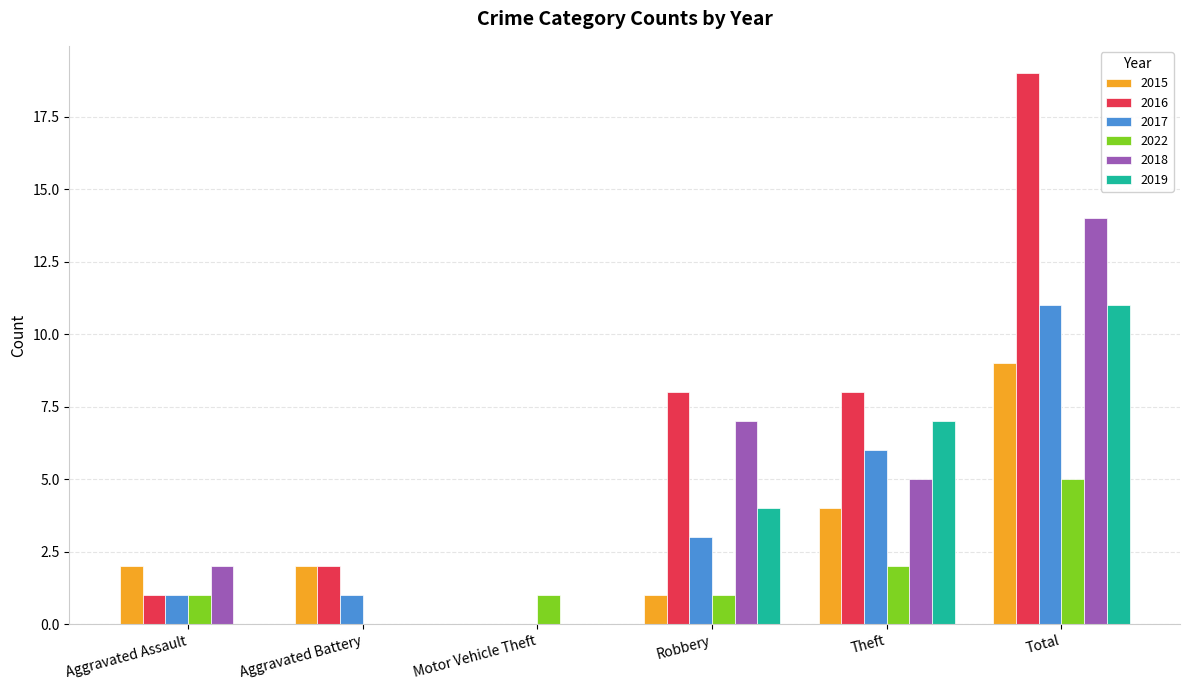

How many groups of bars are there?

6